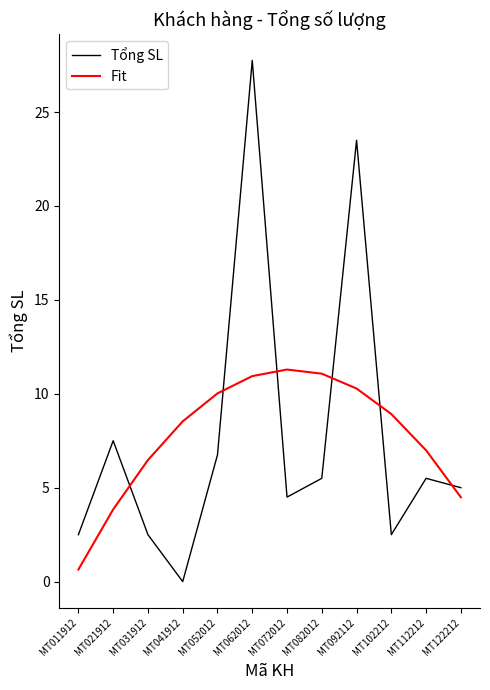

Reading right to left, what are all the values shown in this chart?

Tổng SL: 5.0	5.5	2.5	23.5	5.5	4.5	27.8	6.8	0.0	2.5	7.5	2.5
Fit: 4.5	7.0	8.9	10.3	11.1	11.3	10.9	10.0	8.5	6.5	3.8	0.6